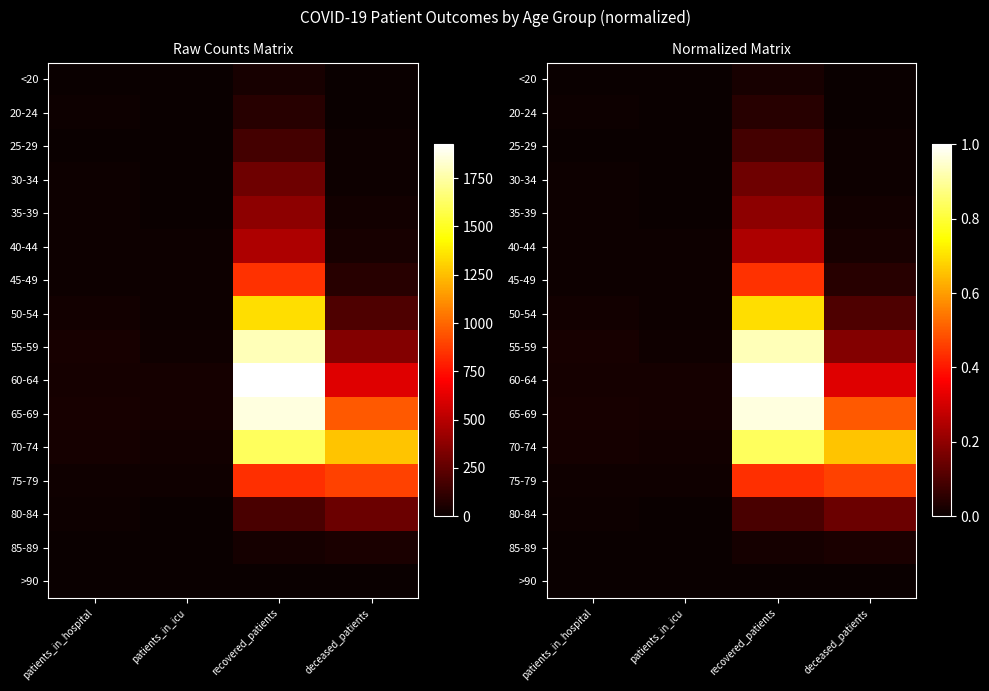

At which label does 55-59 reach its minimum?

patients_in_icu